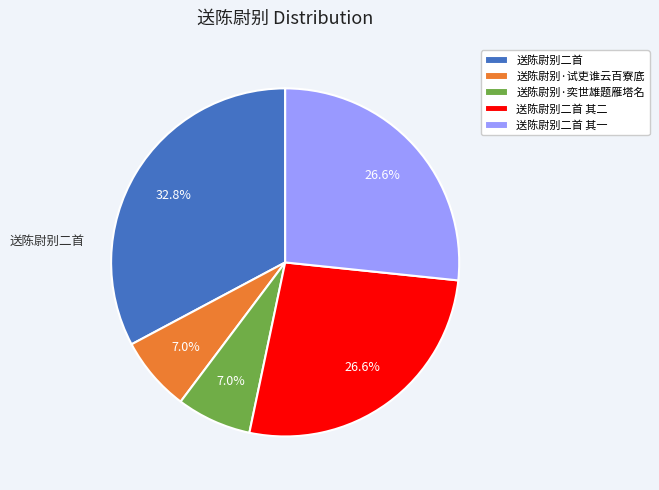

Is there a majority slice in this chart?

No